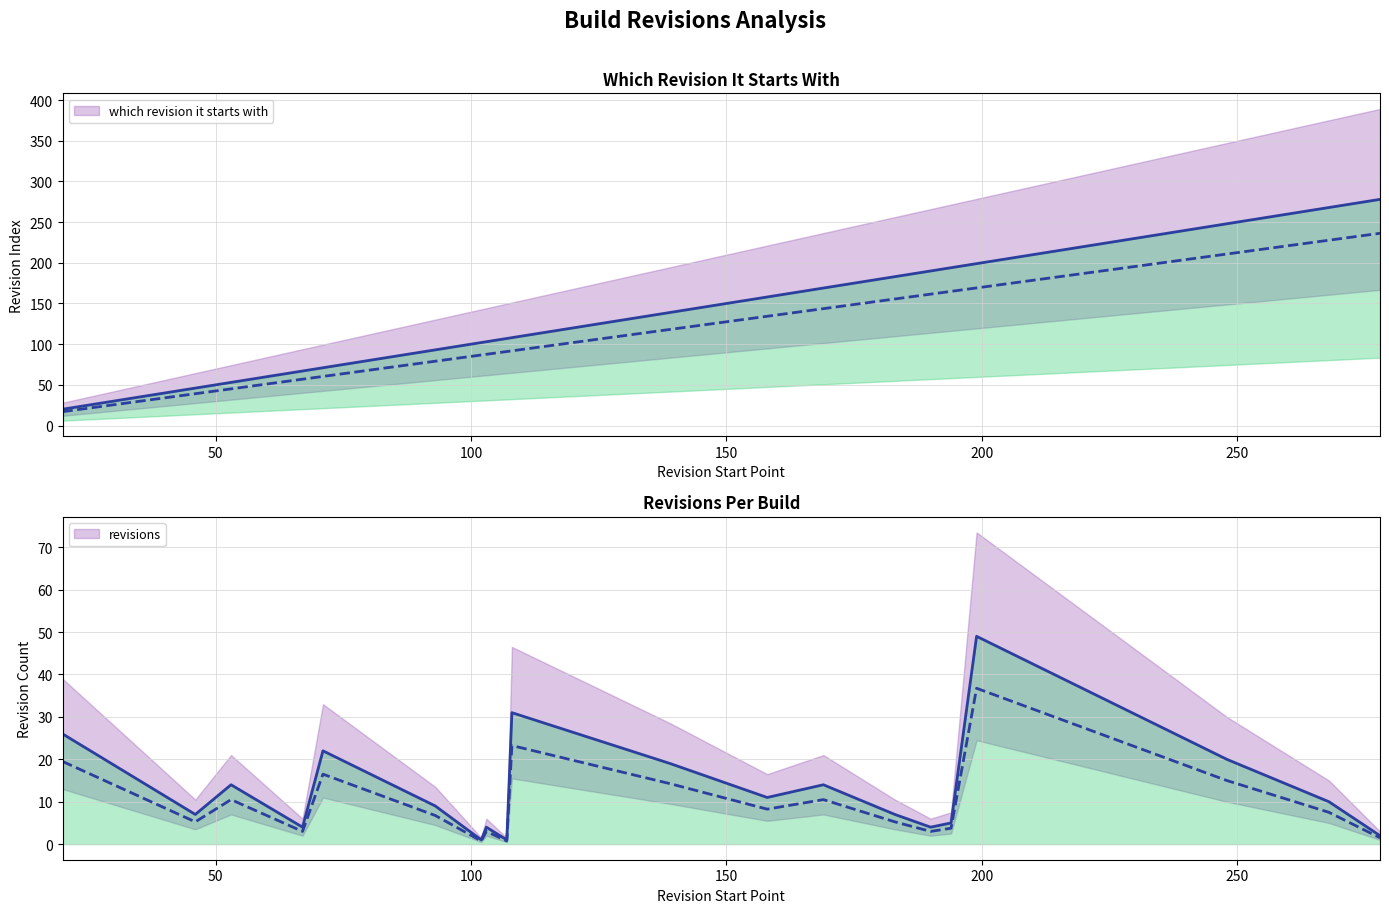

Which series has the largest range (max minus min)?

which revision it starts with